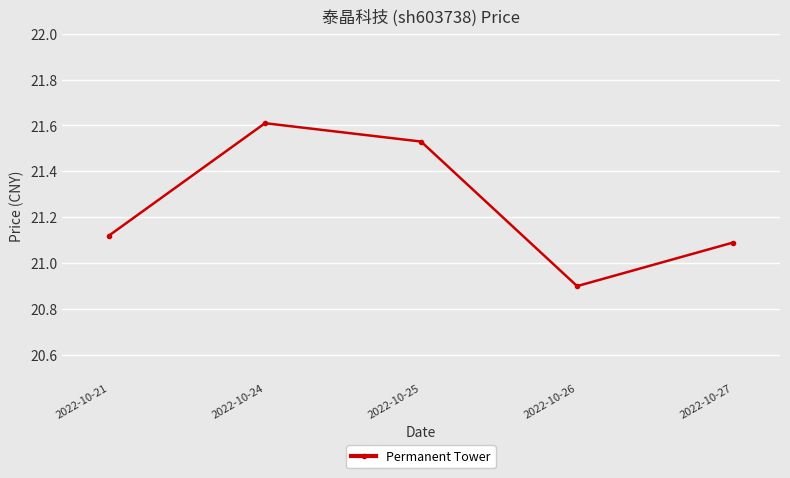

True or false: the data shows 13.9 at 2022-10-26.

False